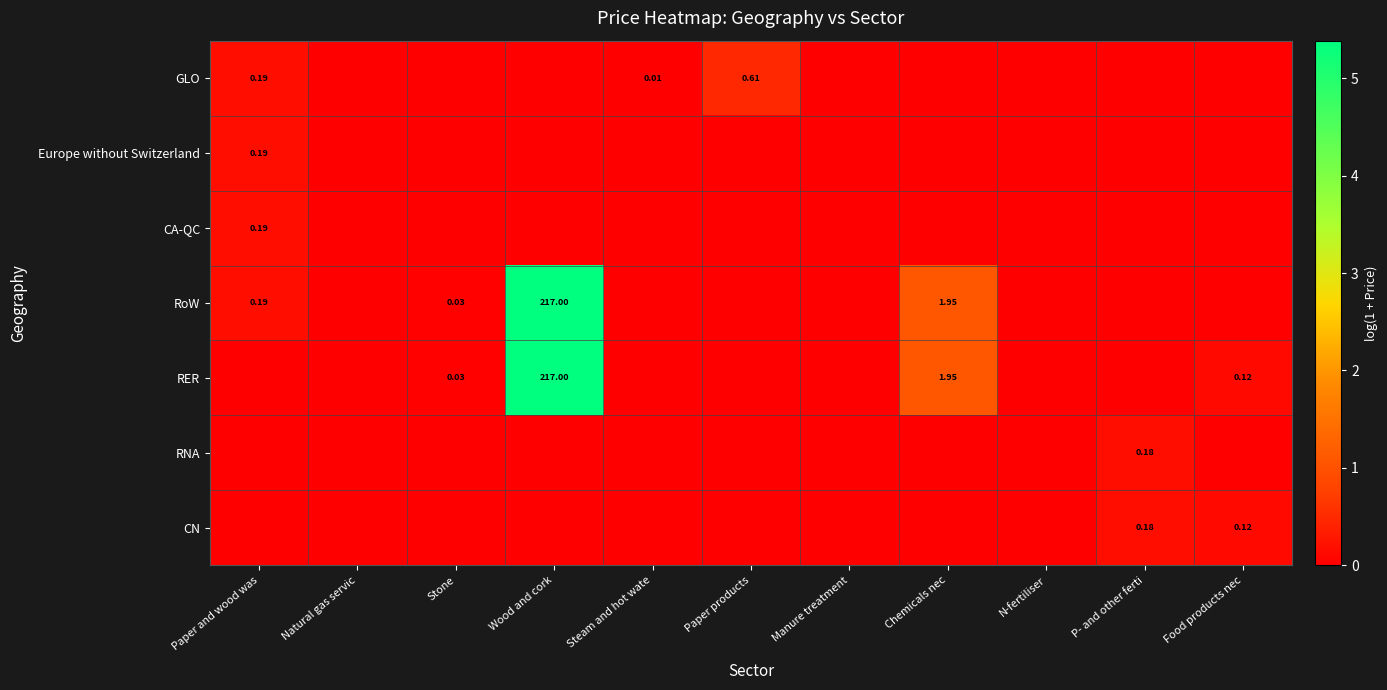

At how many categories does at least one series exceed 0?

8